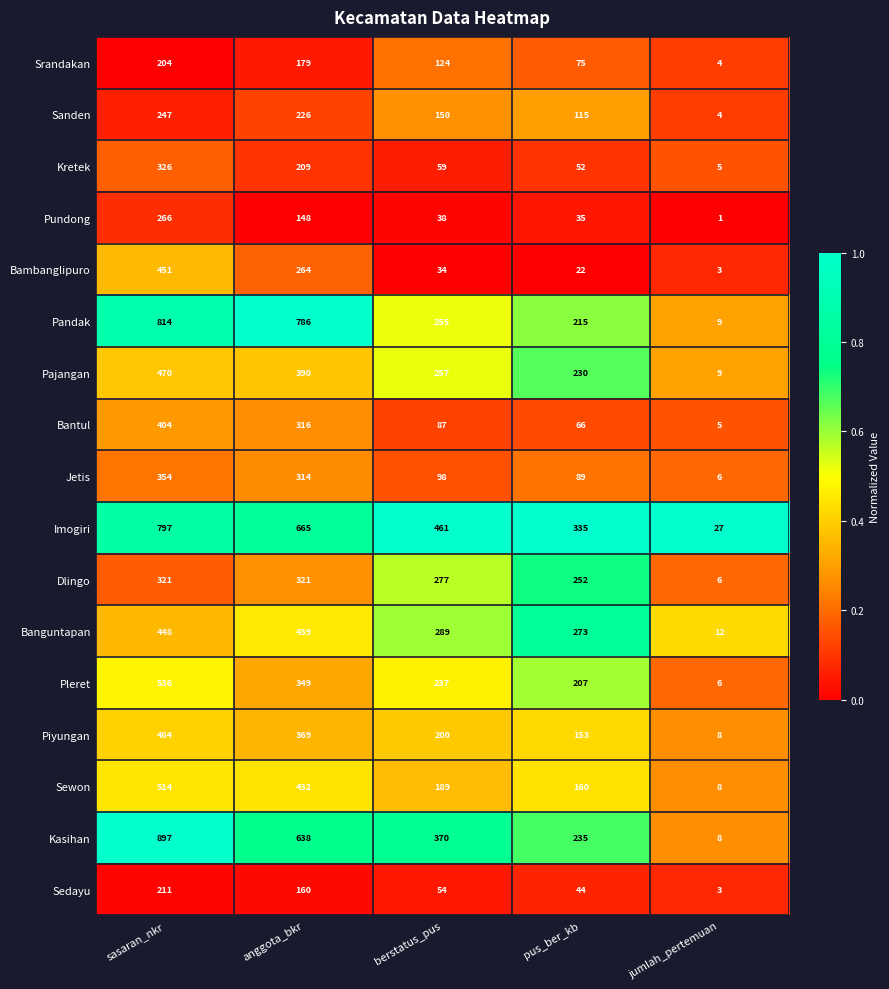

Is it true that Kasihan equals 638 at anggota_bkr?

True